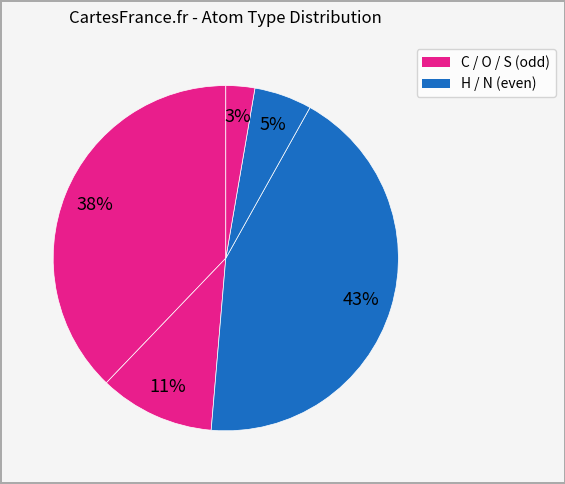

Count the number of slices in the pie.

5